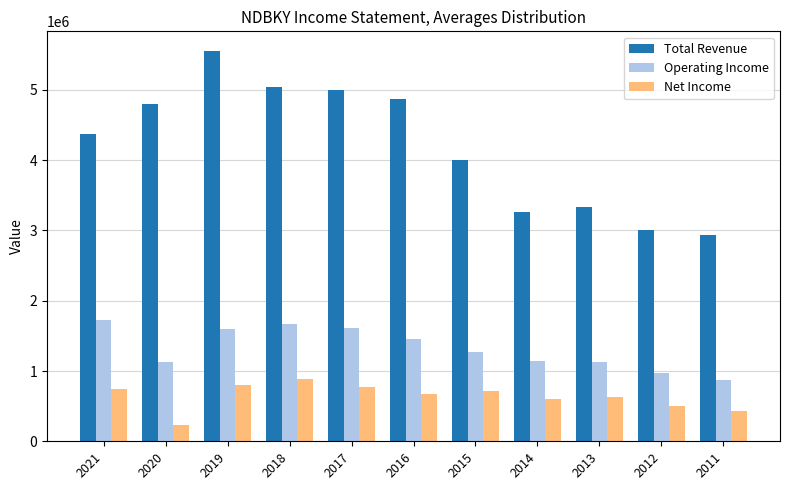

At how many categories does at least one series exceed 339524?

11